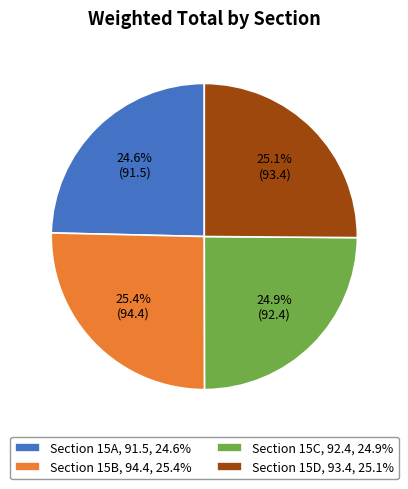

Does Section 15D, 93.4, 25.1% account for over 50% of the chart?

No